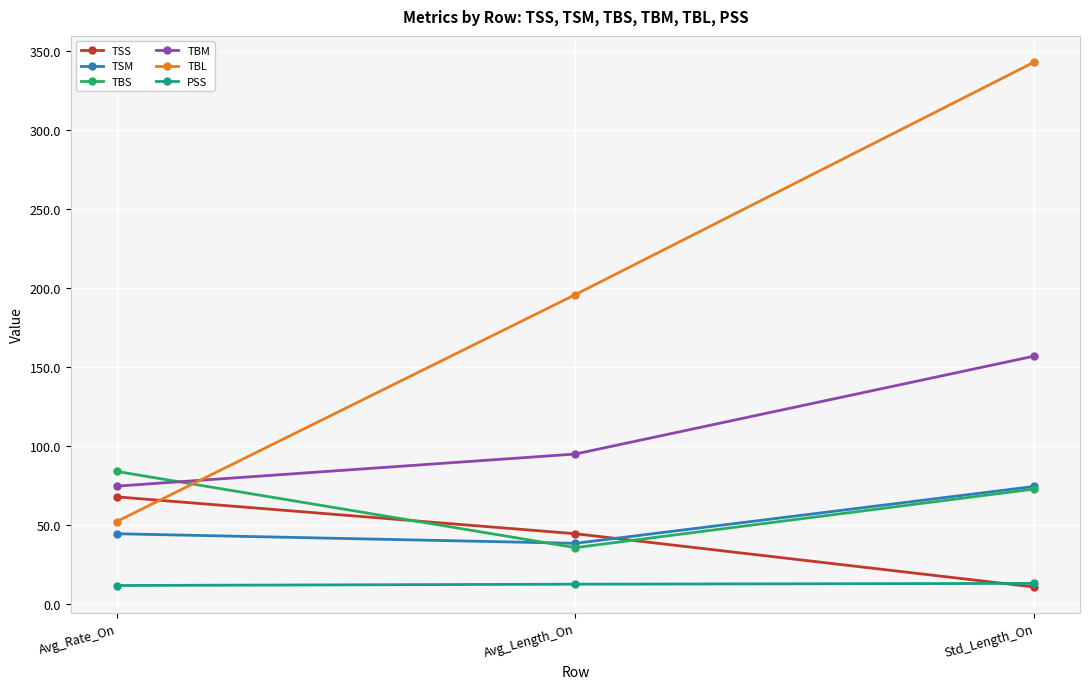

What position from the right is Avg_Rate_On?

3